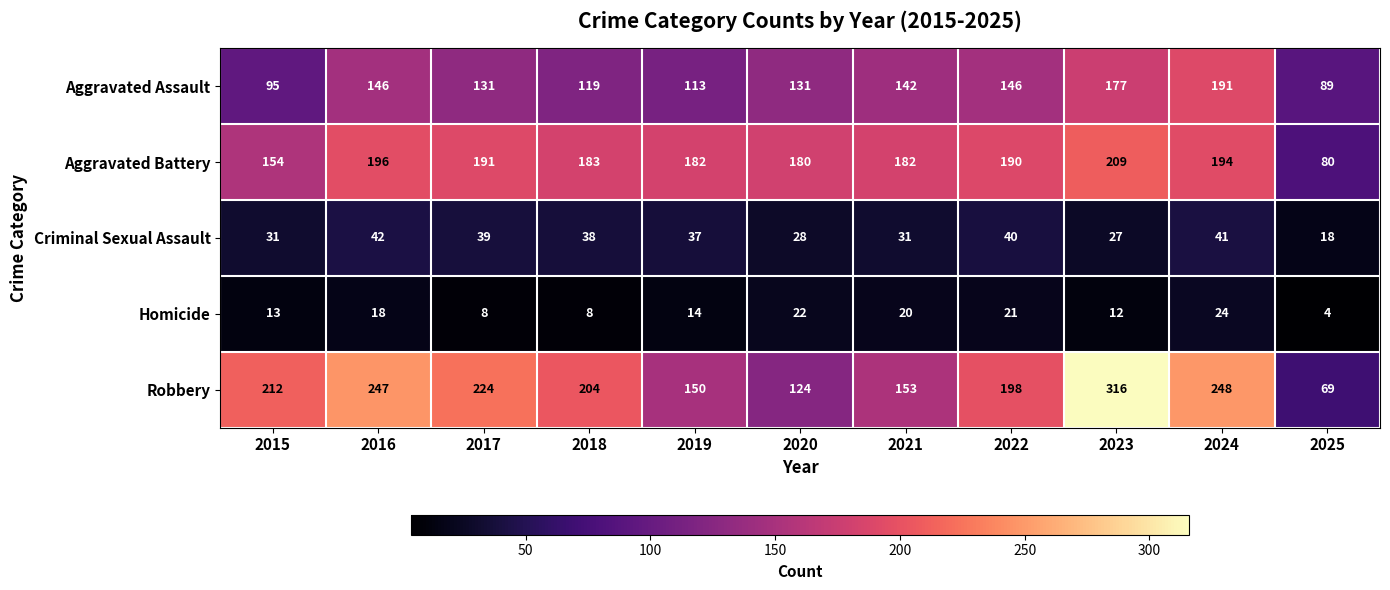

What is the difference between the maximum and minimum values in the Aggravated Battery series?

129